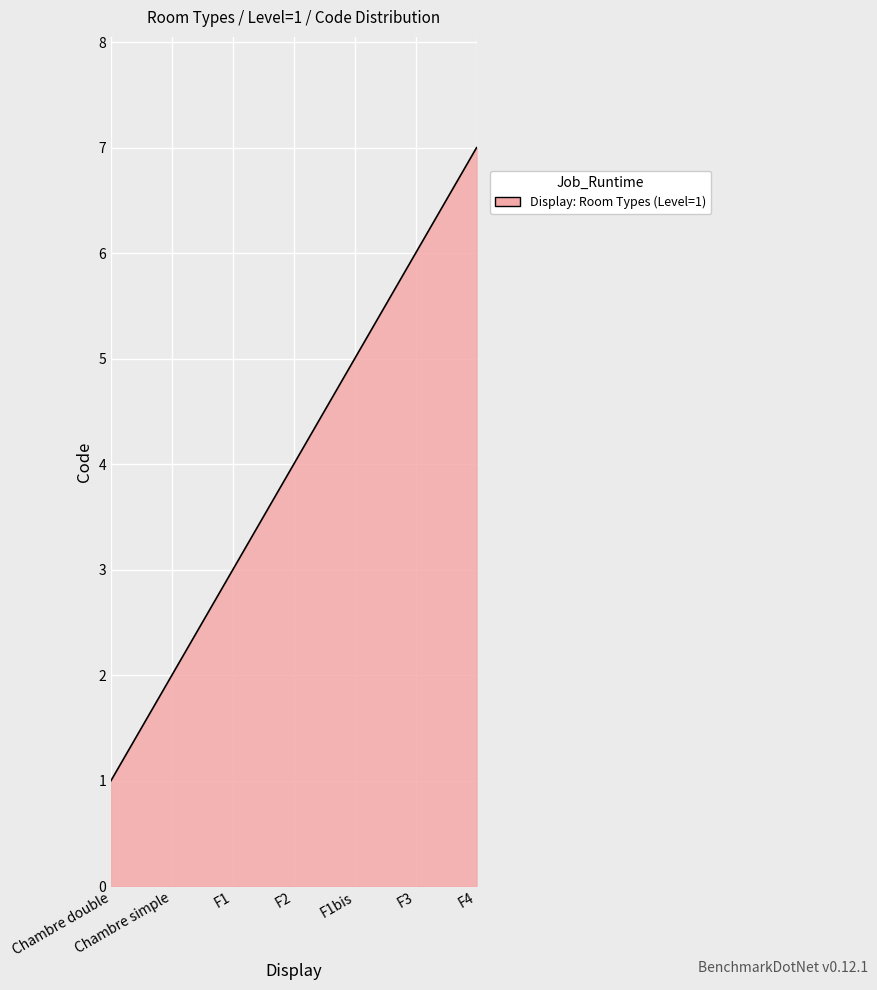

The chart shows a value of 1 at F1. True or false?

False